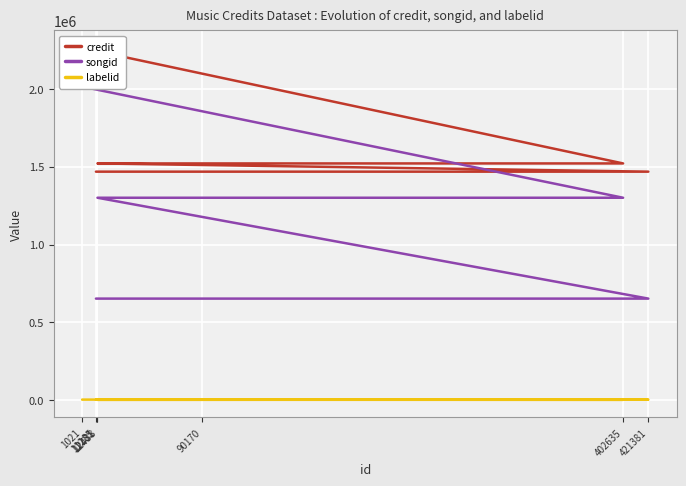

Rank the series at 12181 from lowest to highest value.

labelid, songid, credit